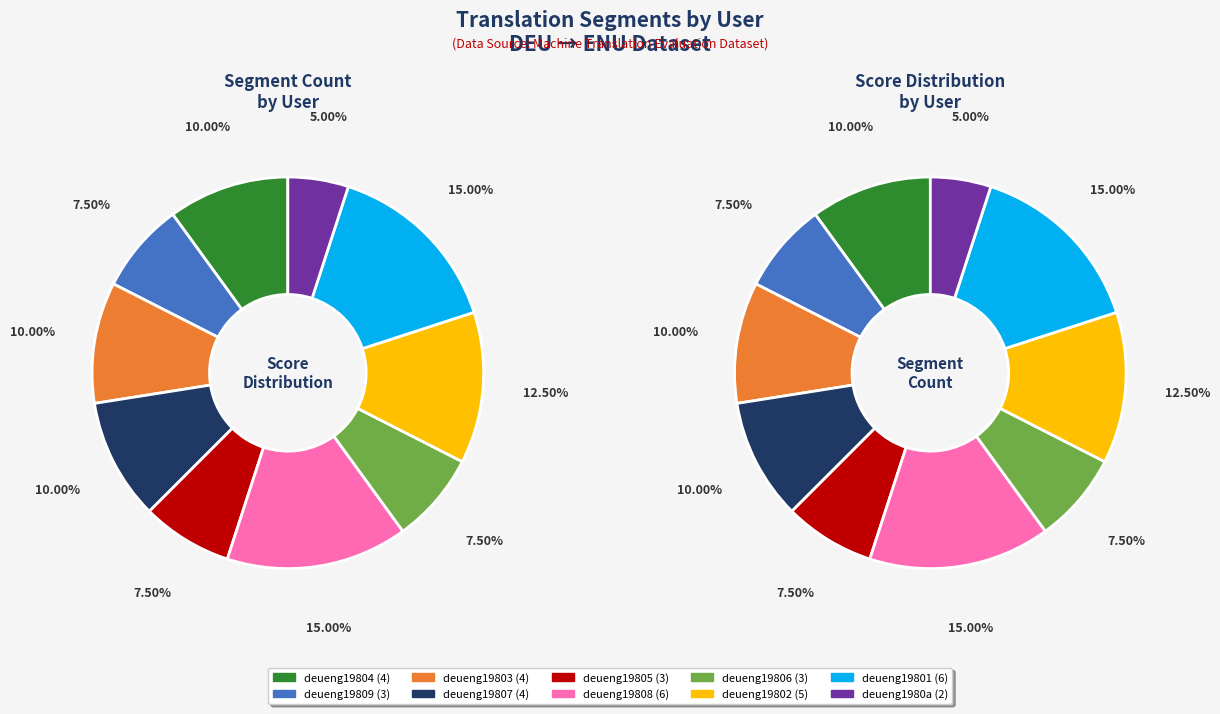

What is the change in value from deueng19805 to deueng1980a?

-1